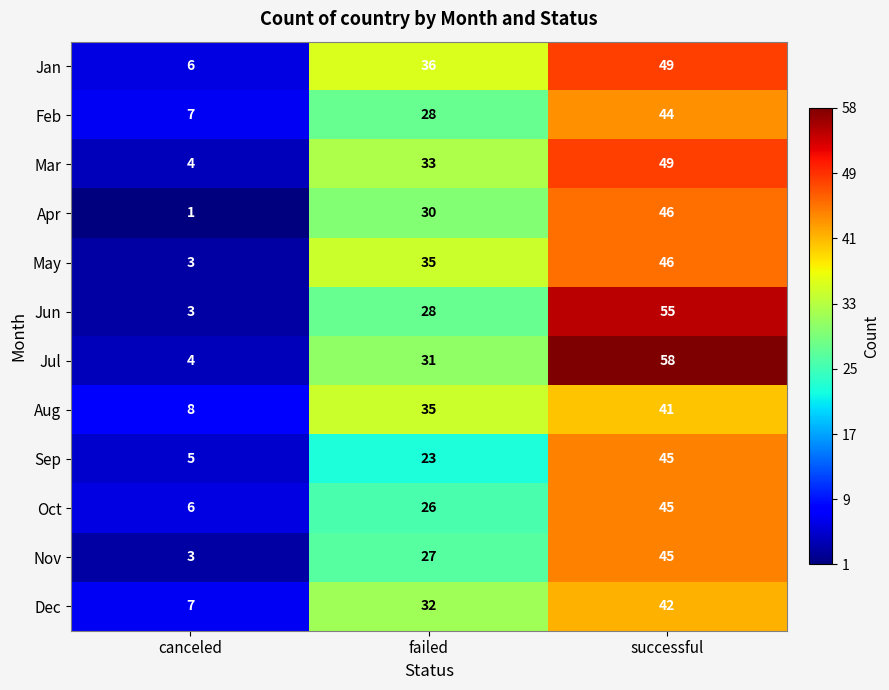

Which series has the largest total across all categories?

Jul